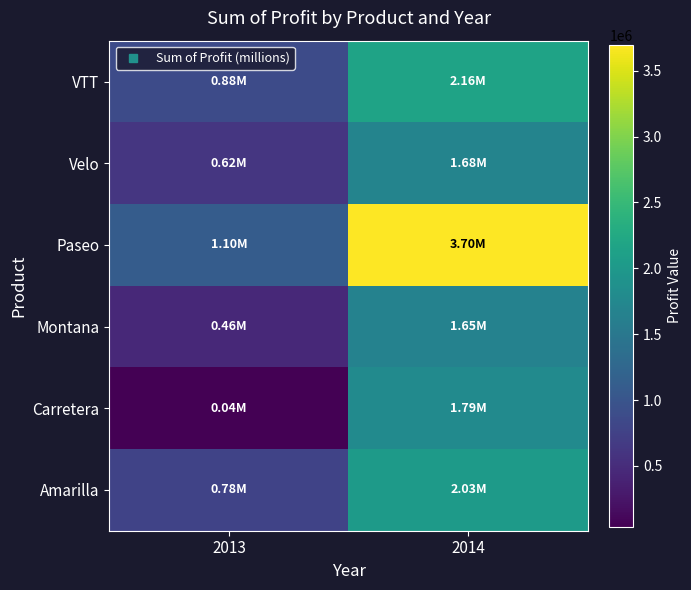

What is the spread (max minus min) of values at 2014?

2043507.0